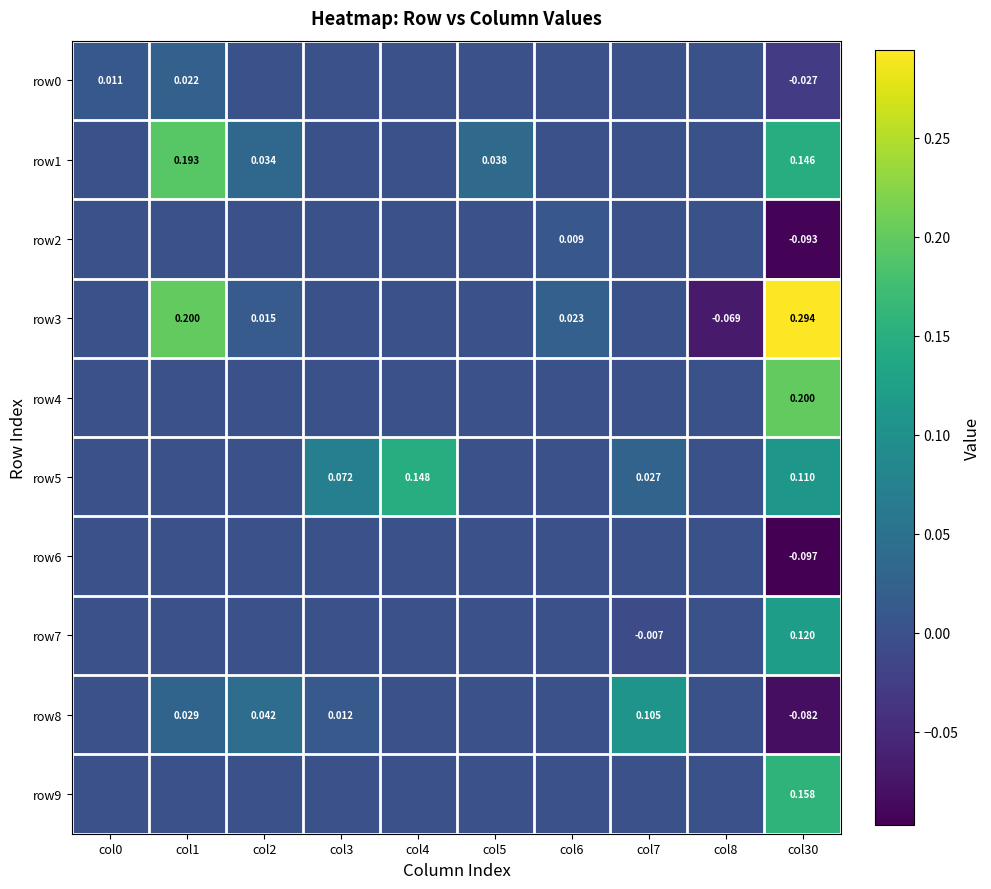

What is the sum of the row3 values at col30 and col4?

0.3